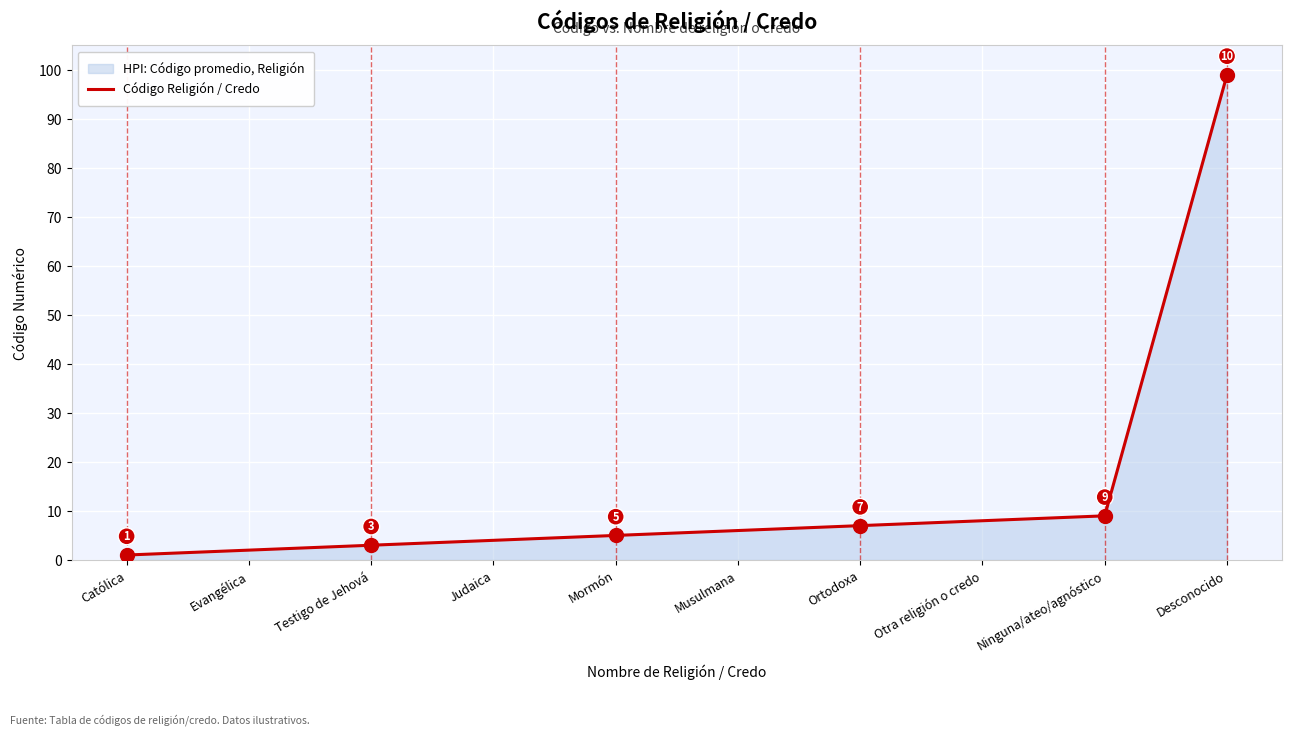

What is the ratio of the value at Otra religión o credo to the value at Musulmana?

1.3